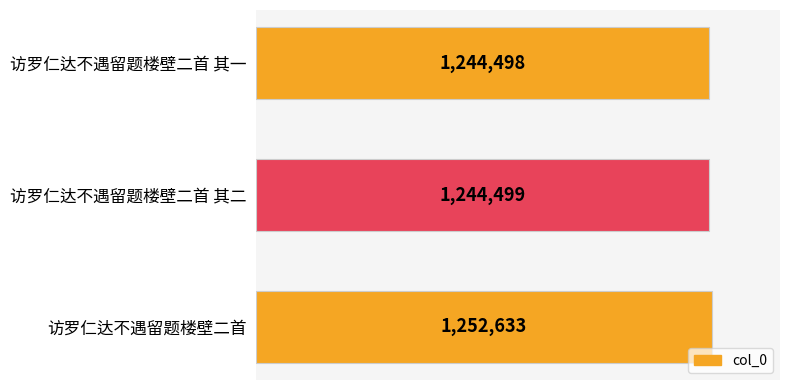

Read the value at 访罗仁达不遇留题楼壁二首 其二, to the nearest 10.

1244500